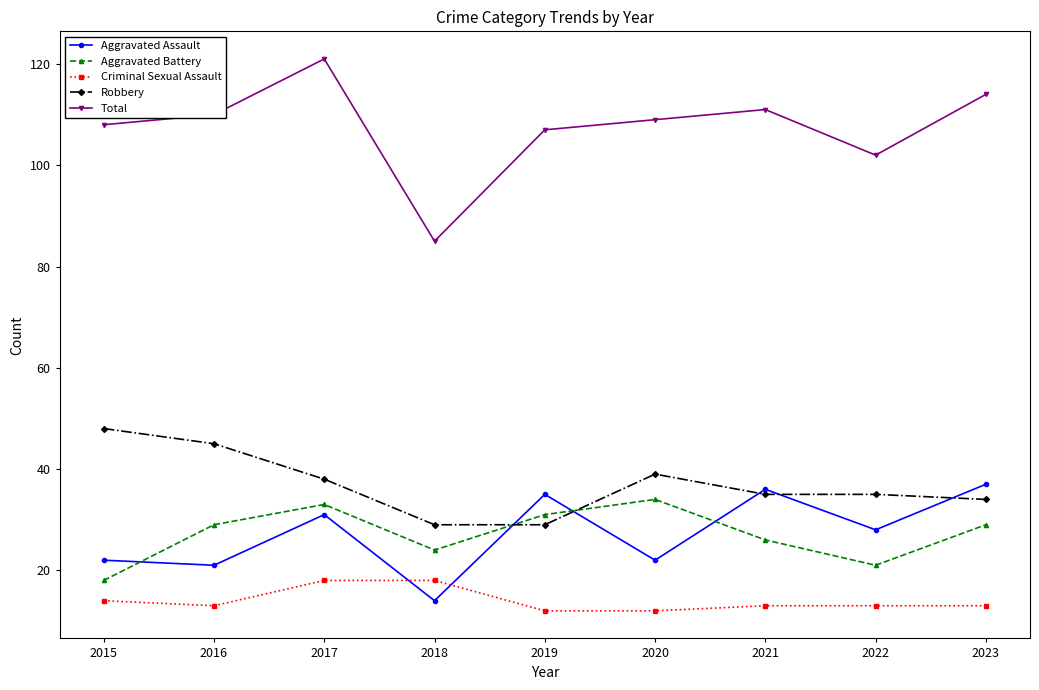

True or false: Robbery and Total intersect in this chart.

False